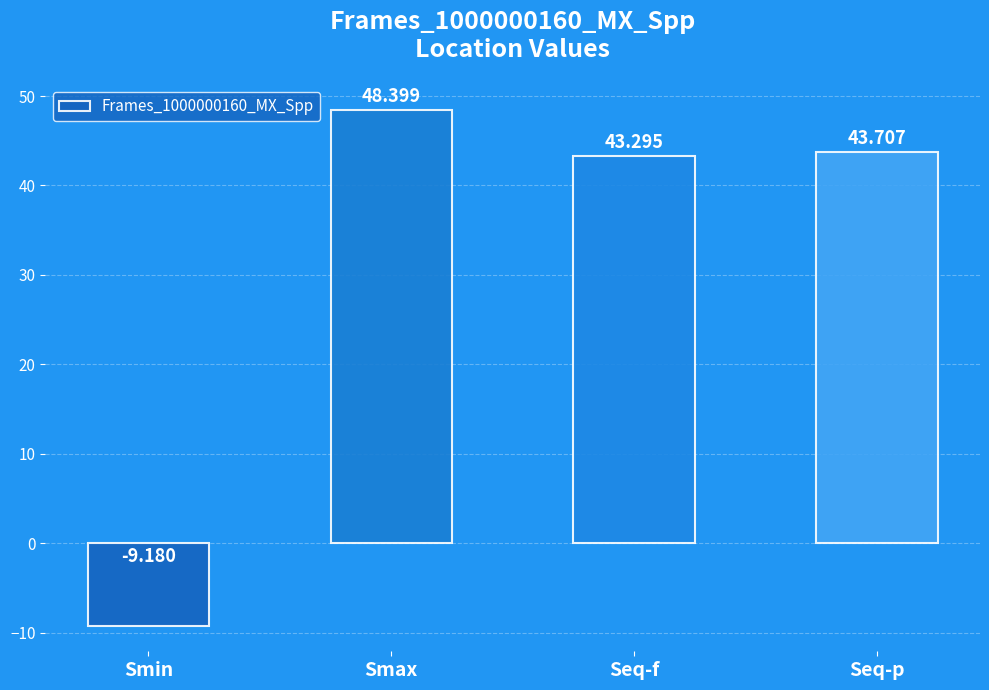

What is the label of the 1st bar from the right?

Seq-p